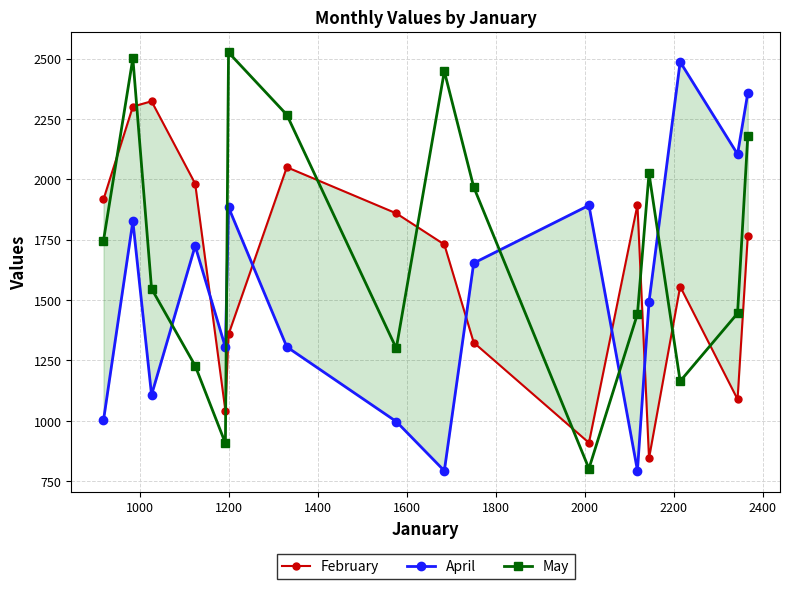

What is the value of the May point at the 5th from the left?

907